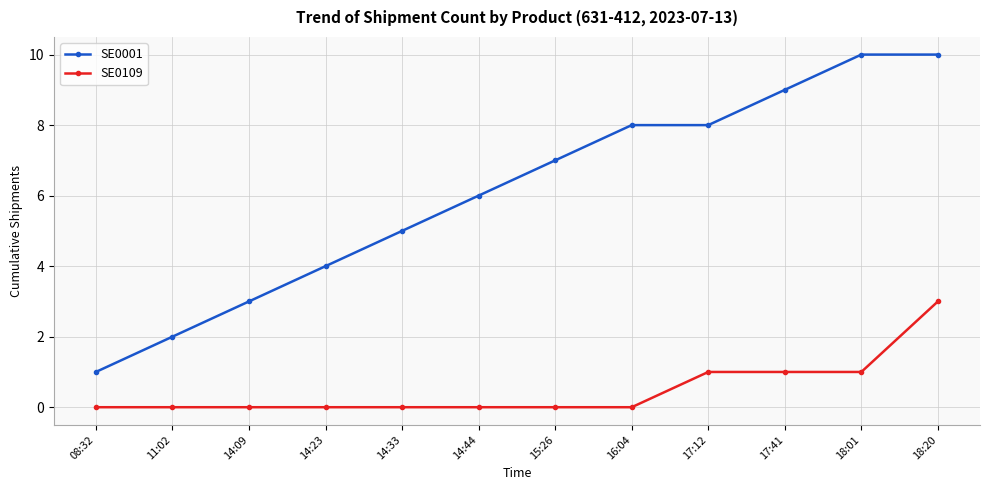

What is the spread (max minus min) of values at 14:09?

3